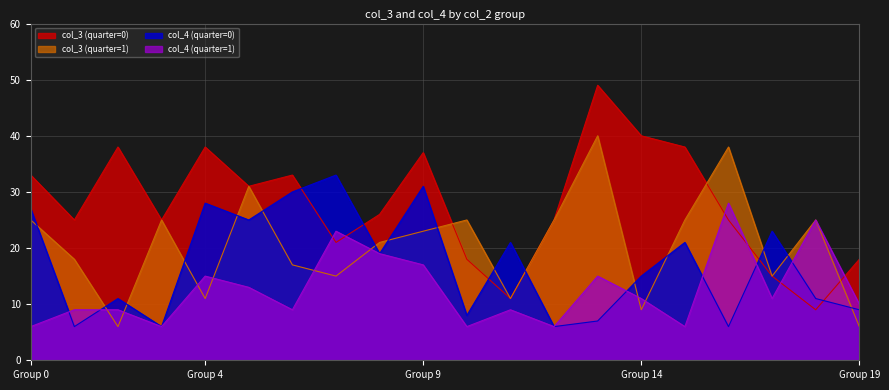

True or false: col_4 (quarter=1) has more than 2 interior local peaks.

True